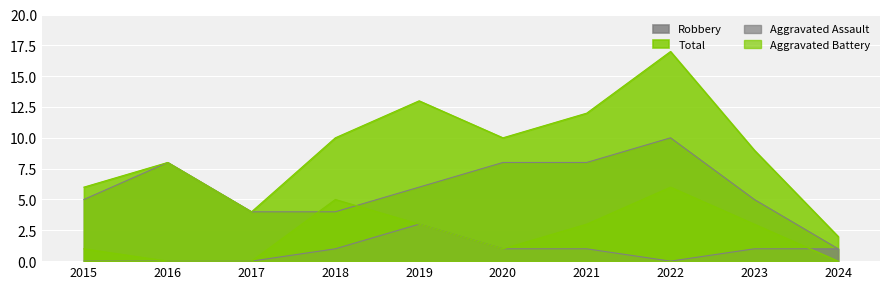

Where is Total nearest to the value 9?

2023